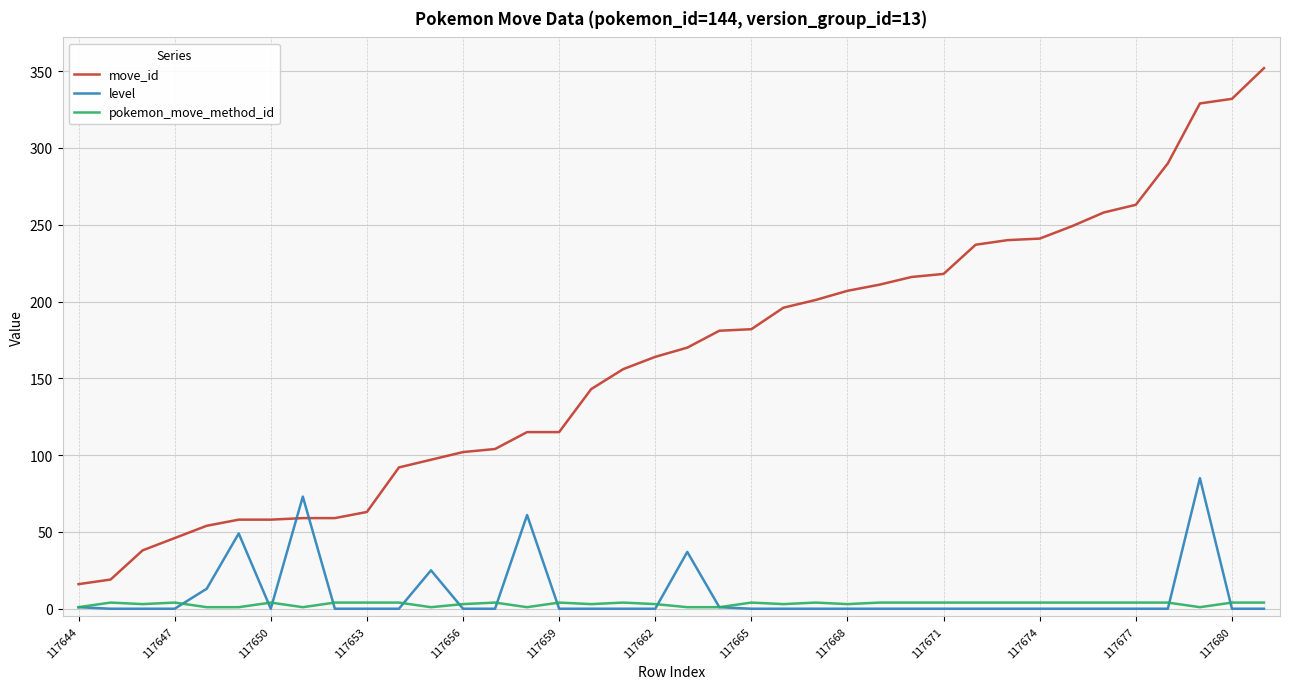

Which series has the largest total across all categories?

move_id